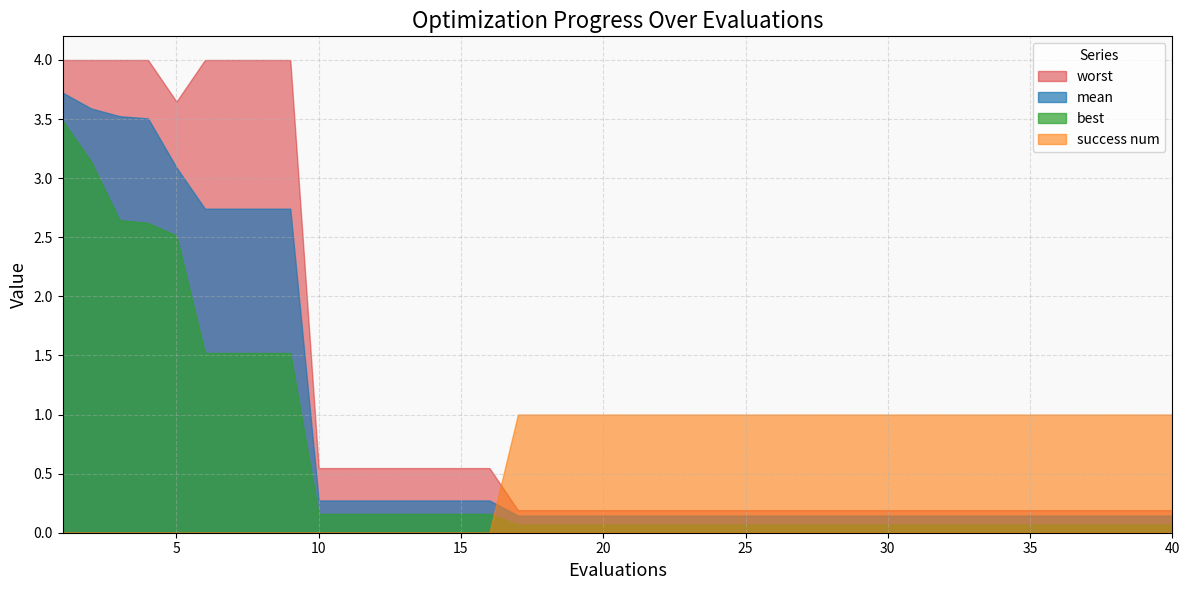

True or false: success num and worst intersect in this chart.

True